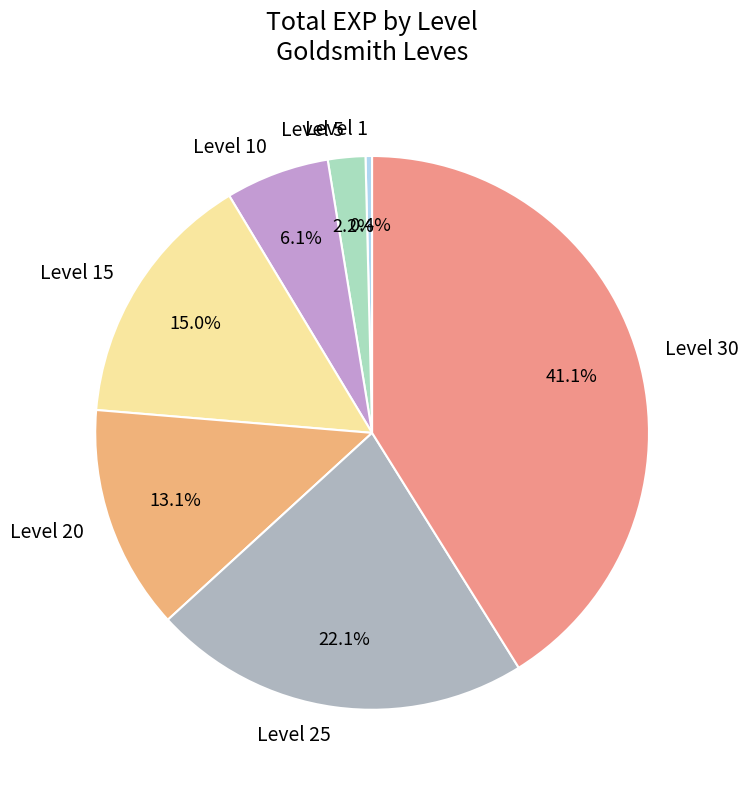

The Level 10 slice represents 6% of the pie. True or false?

True